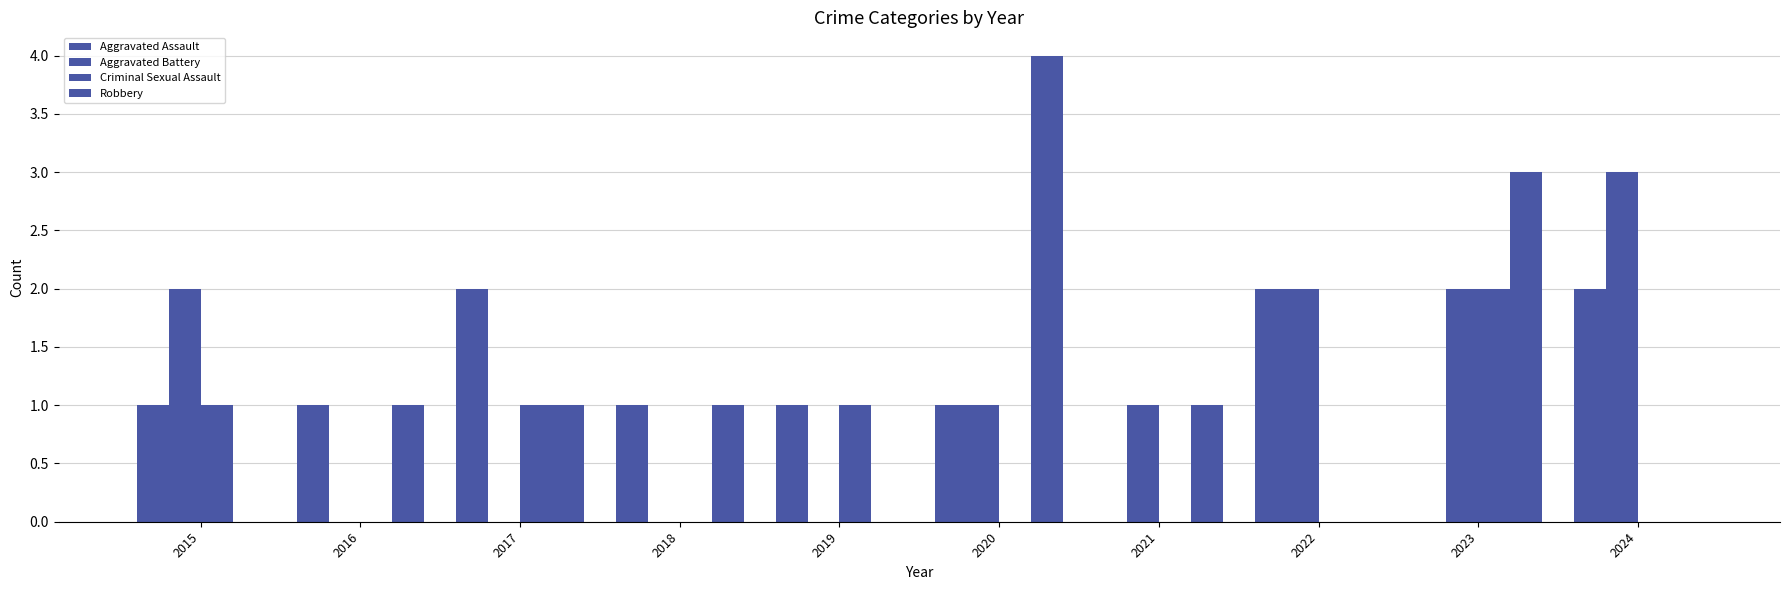

What is the difference between the maximum and second lowest values in the Aggravated Battery series?

3